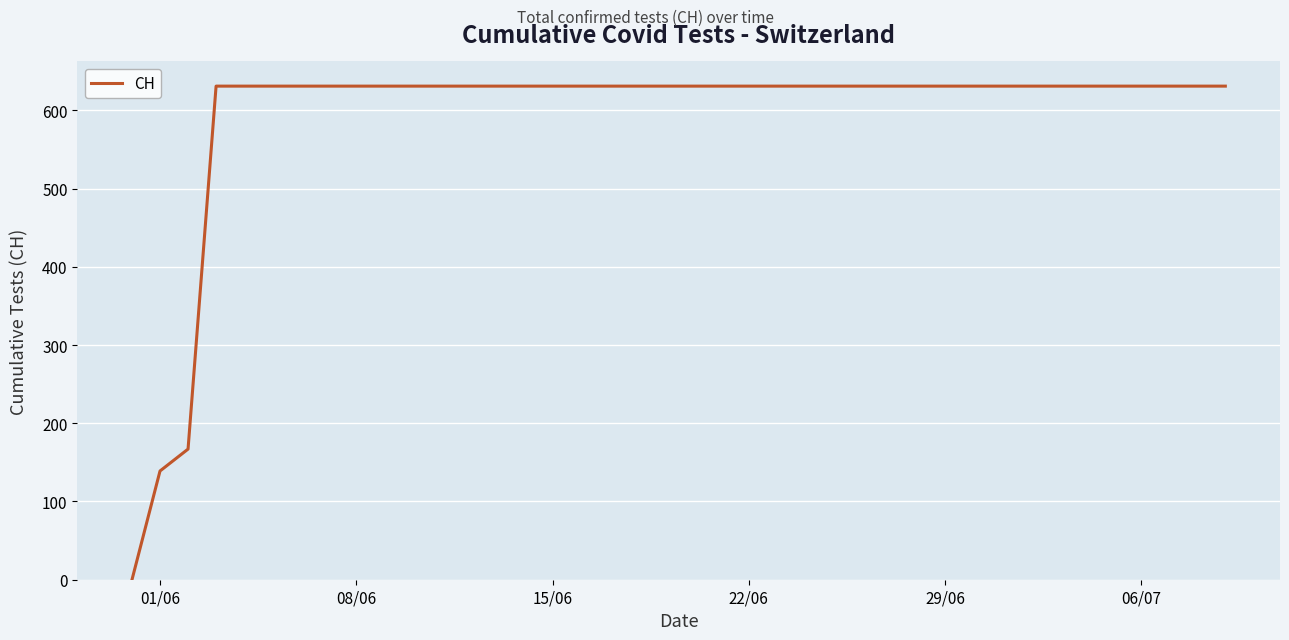

What is the difference between the maximum and minimum values?

631